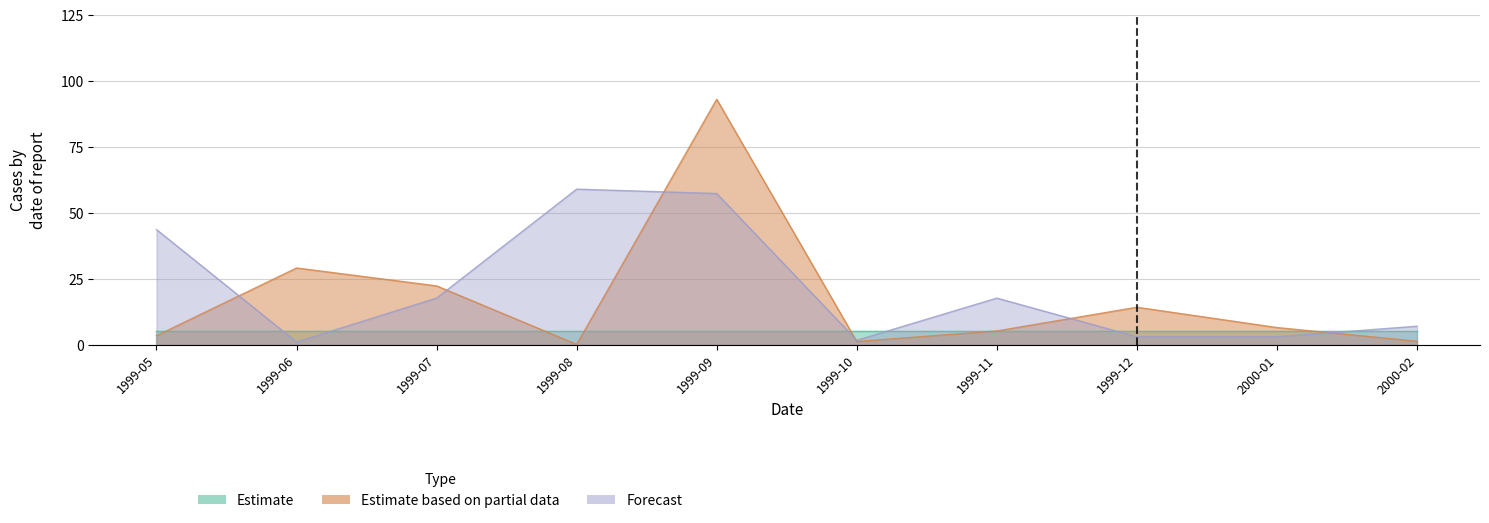

List the labels in order of Estimate based on partial data value, smallest first.

1999-08, 1999-10, 2000-02, 1999-05, 1999-11, 2000-01, 1999-12, 1999-07, 1999-06, 1999-09